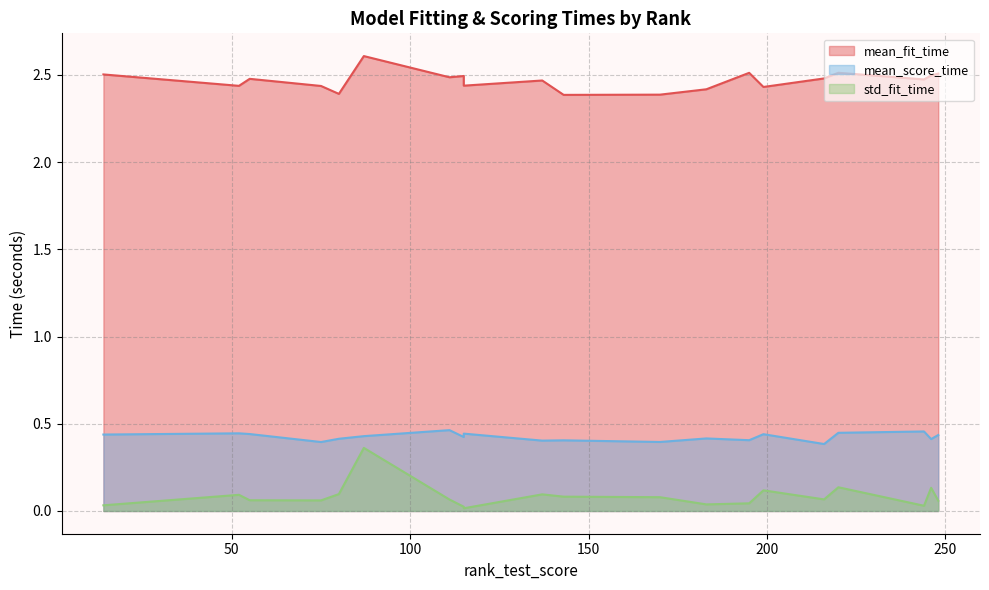

In mean_score_time, how many points are higher than both neighbors (excluding endpoints)?

5